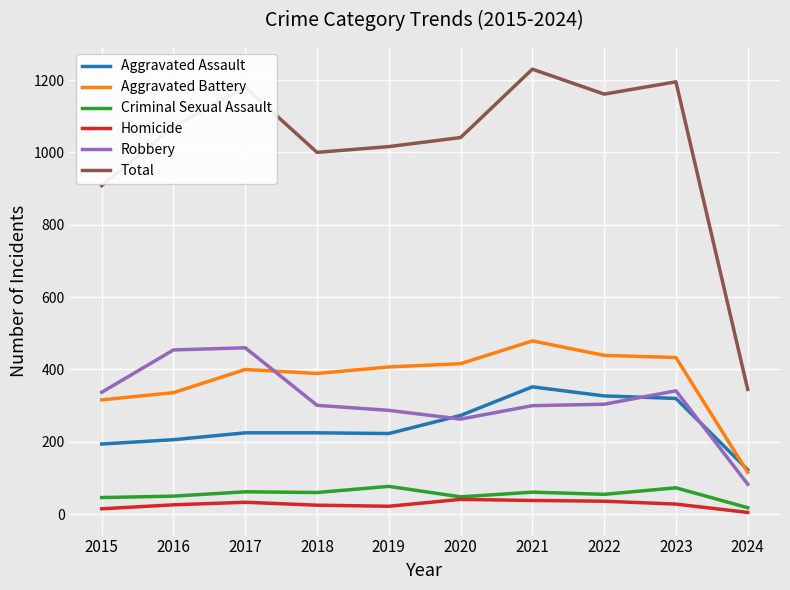

The value of Total at 2019 is 1016. True or false?

True